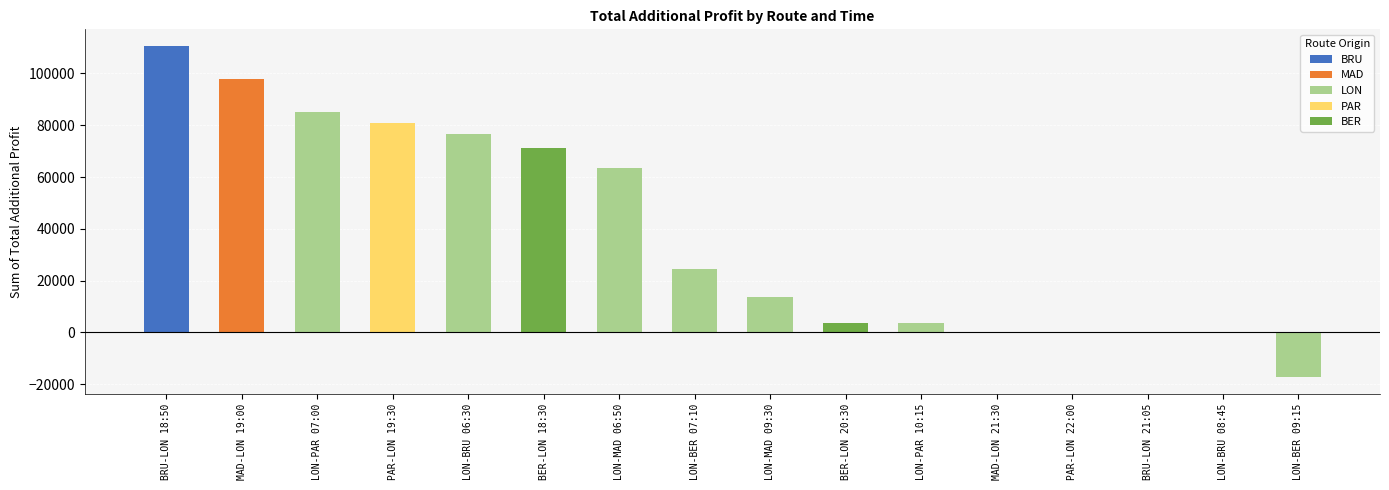

What is the sum of all values?

614052.0